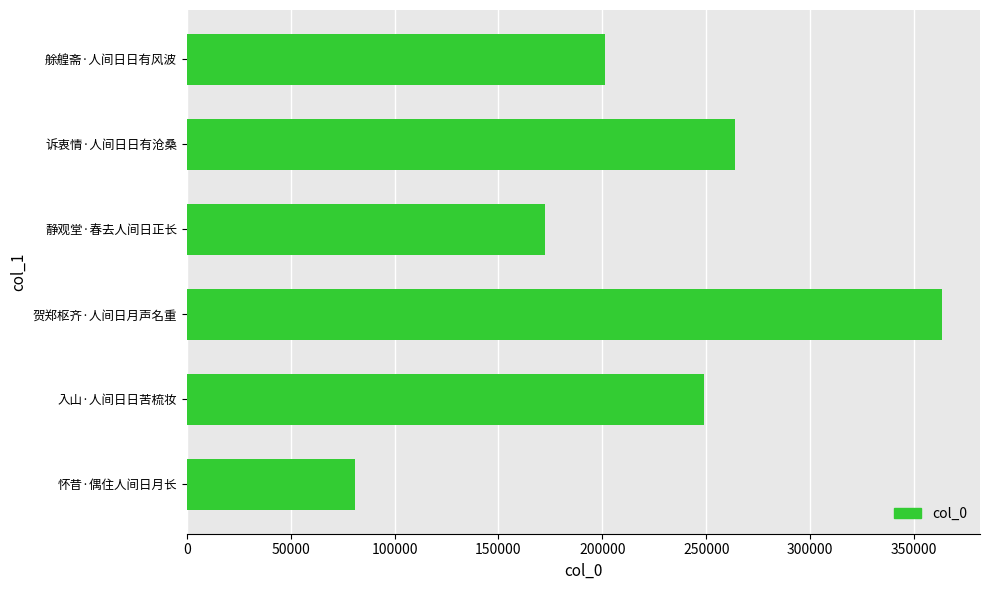

How many bars are there in total?

6